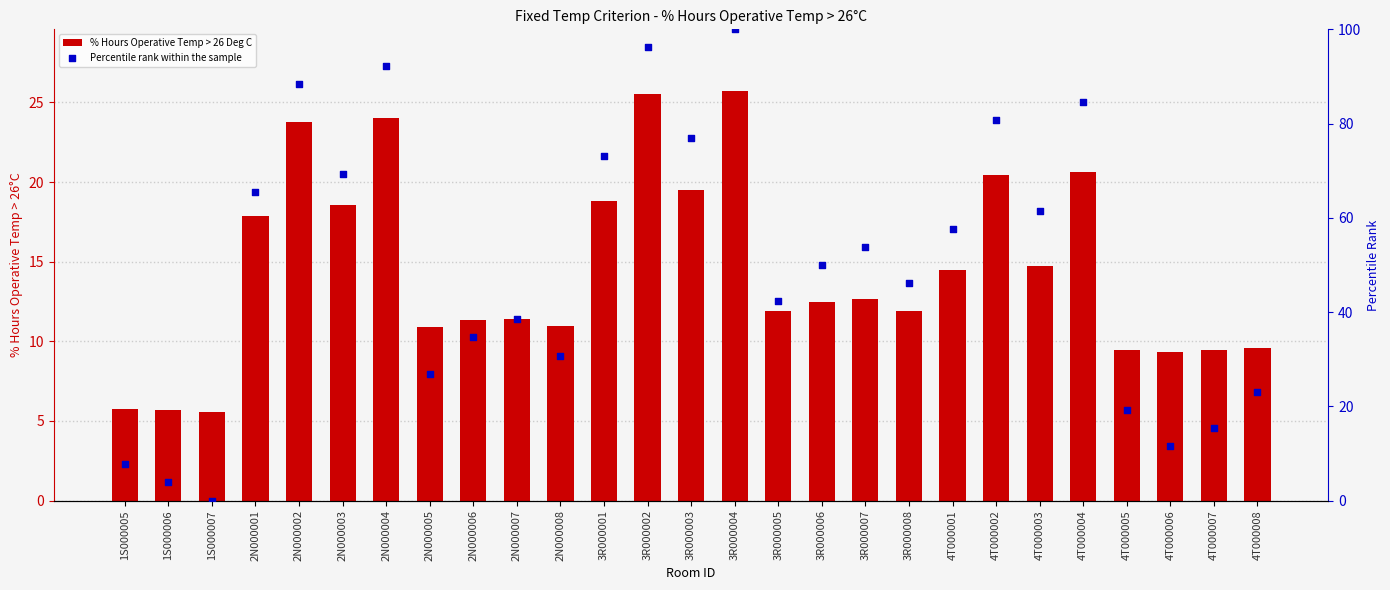

Which series contains the lowest Y value?

Percentile rank within the sample